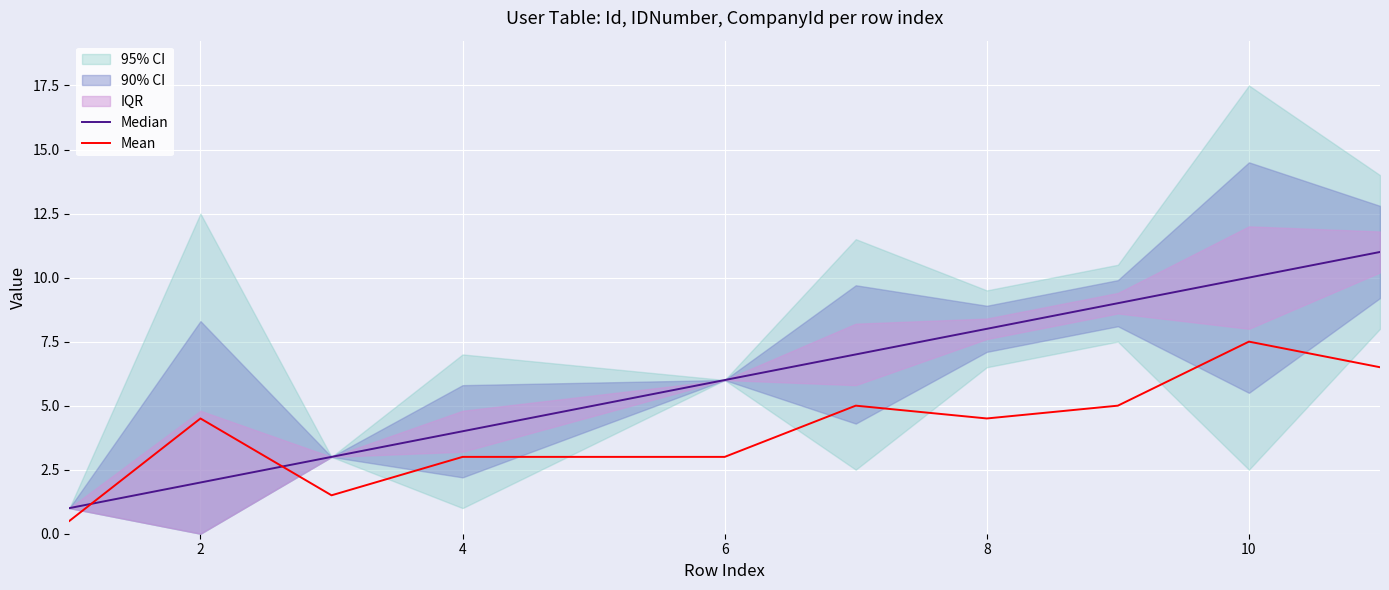

After their last crossing, which series has the higher values: Median or Mean?

Median